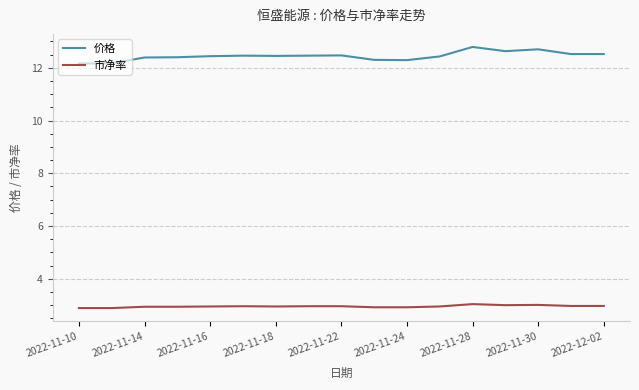

Does the chart display data point markers on the line(s)?

No